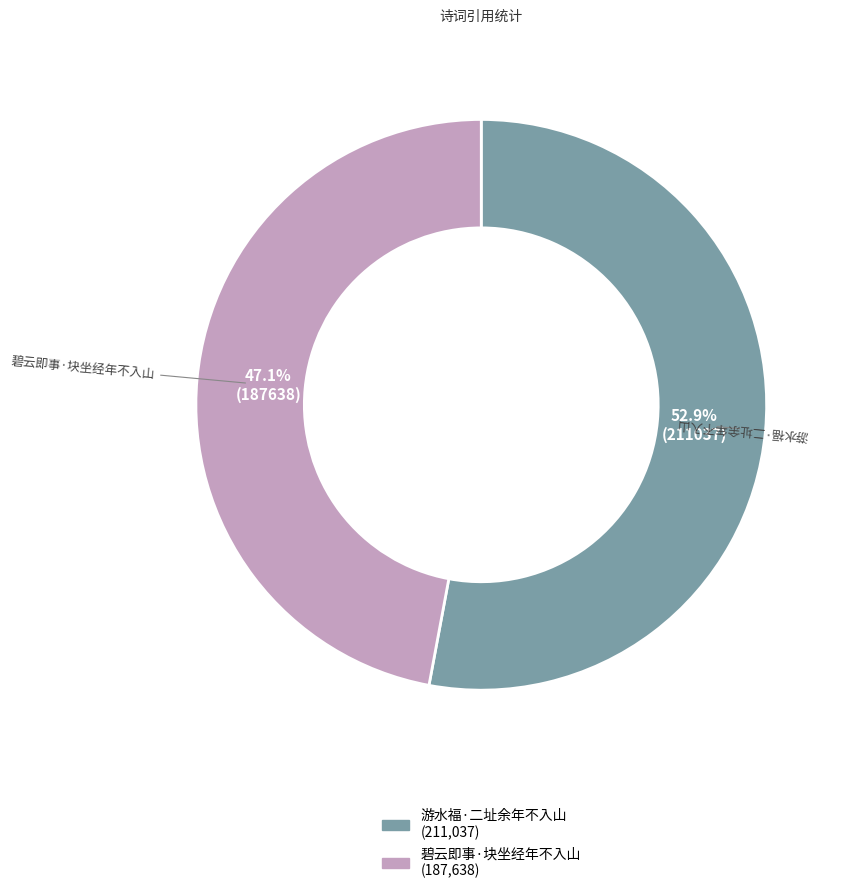

Combined, do 碧云即事·块坐经年不入山 and 游水福·二址余年不入山 account for over 50%?

Yes